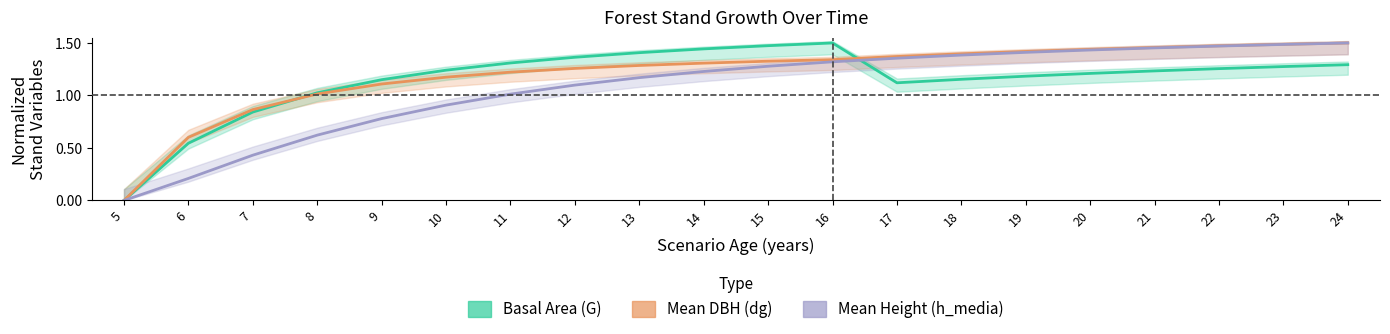

What is the value of the Mean Height (h_media) point at the 19th from the left?

1.5